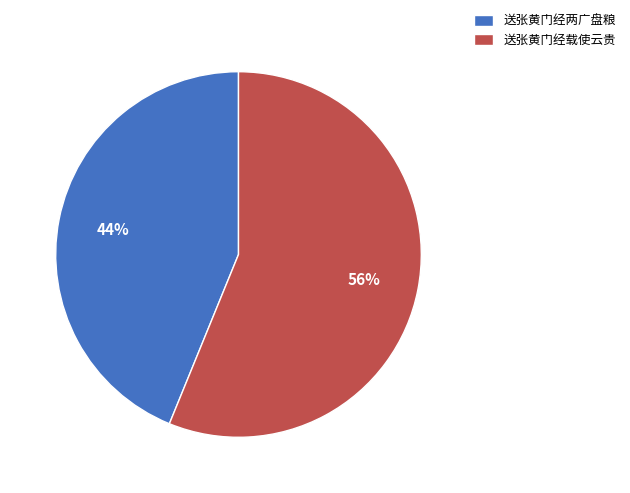

Rank the categories by value from highest to lowest.

送张黄门经载使云贵, 送张黄门经两广盘粮